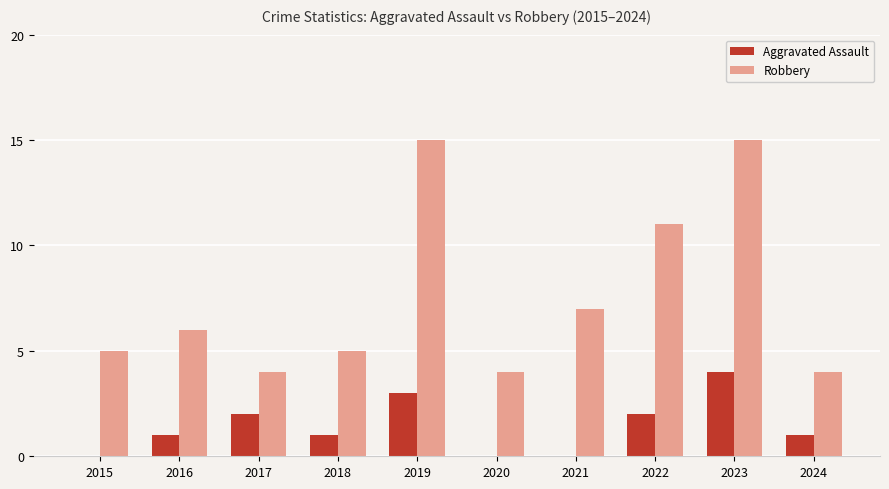

The Aggravated Assault series shows 1 at 2024. True or false?

True